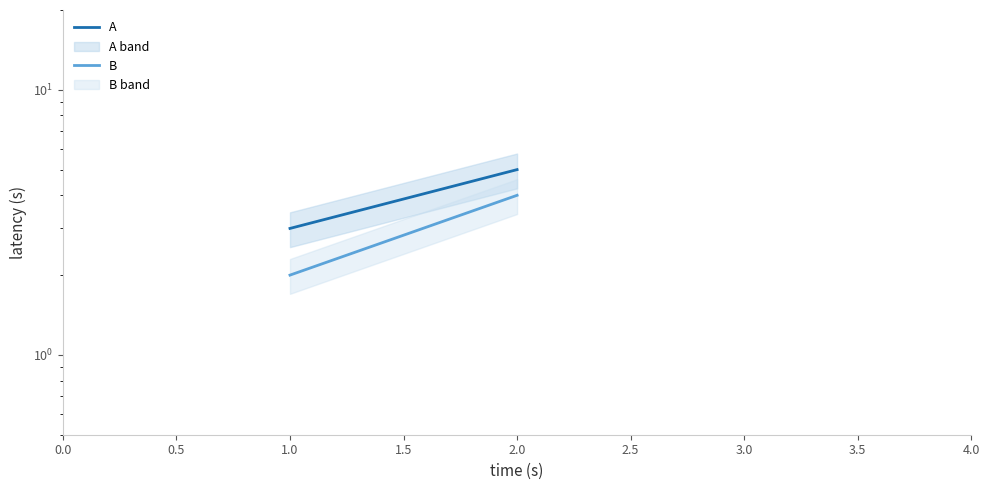

Count the number of categories in the chart.

2